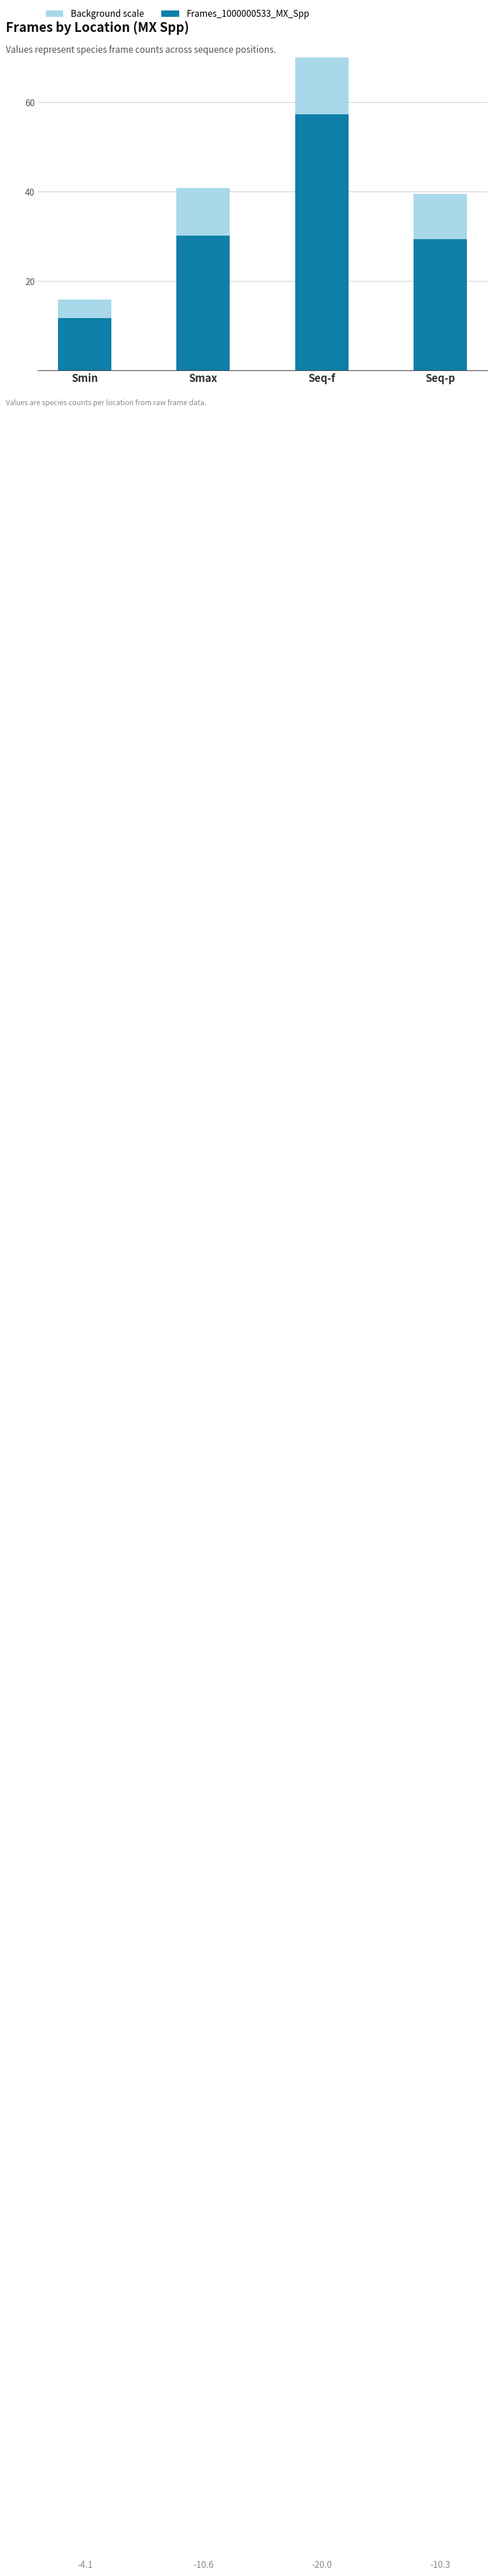

Reading left to right, list all the values displayed in this chart.

Smin=11.8	Smax=30.2	Seq-f=57.2	Seq-p=29.3